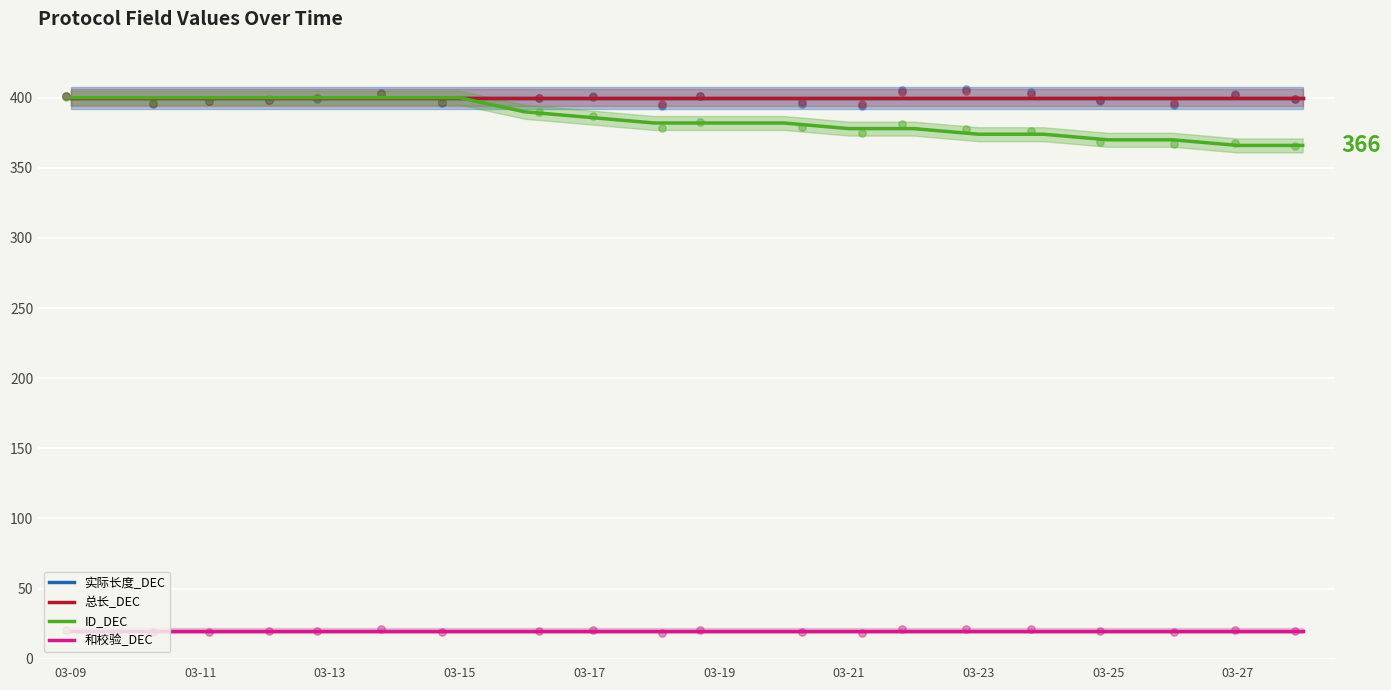

At which category is the sum across all series the highest?

03-09